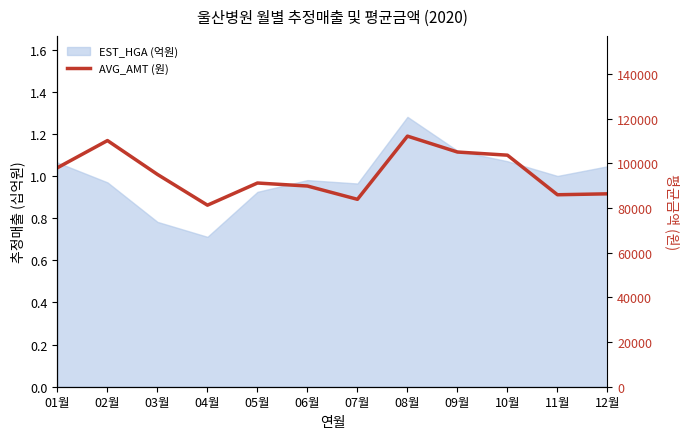

The chart shows a value of 103697 at 10월. True or false?

True